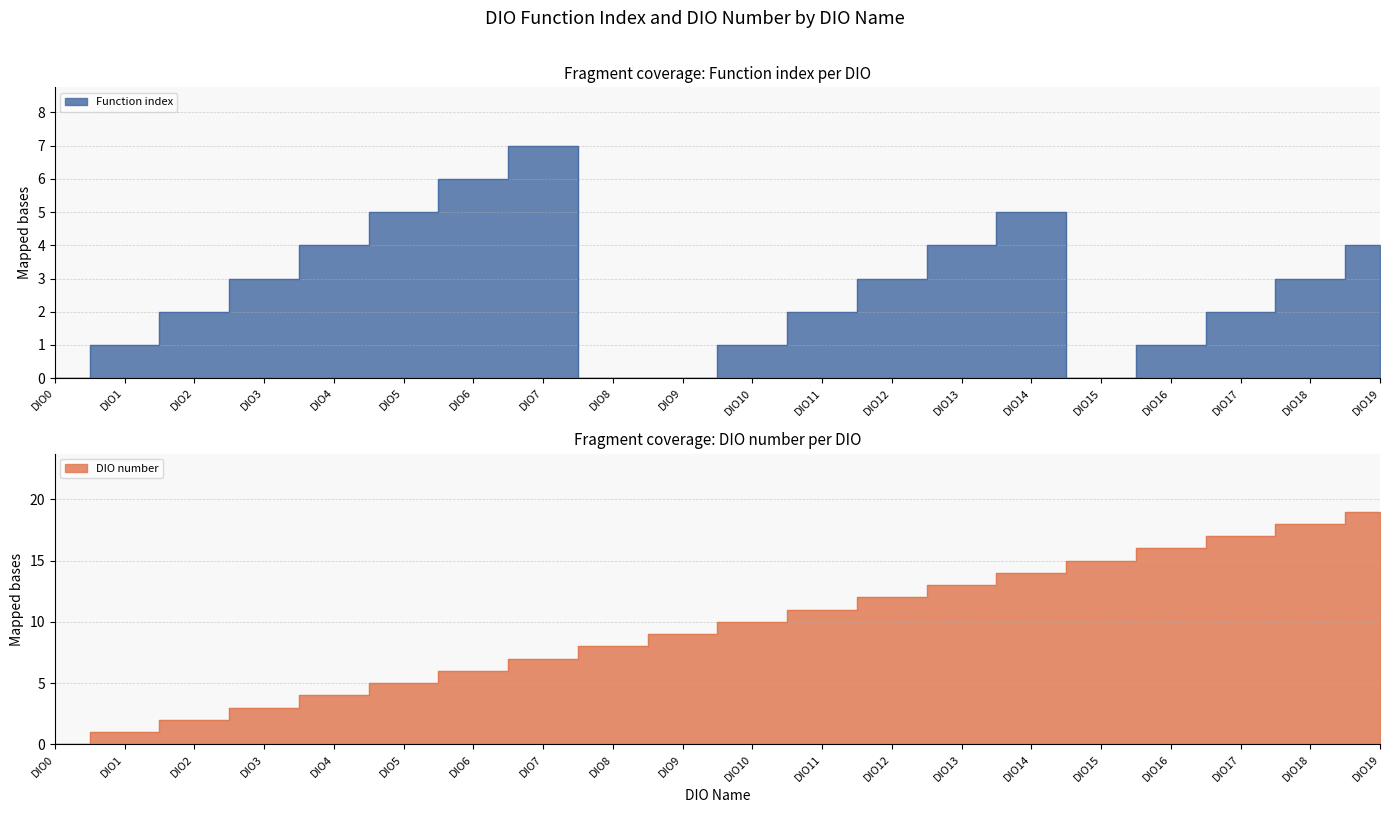

What is the difference between the Function index values at DIO10 and DIO4?

3